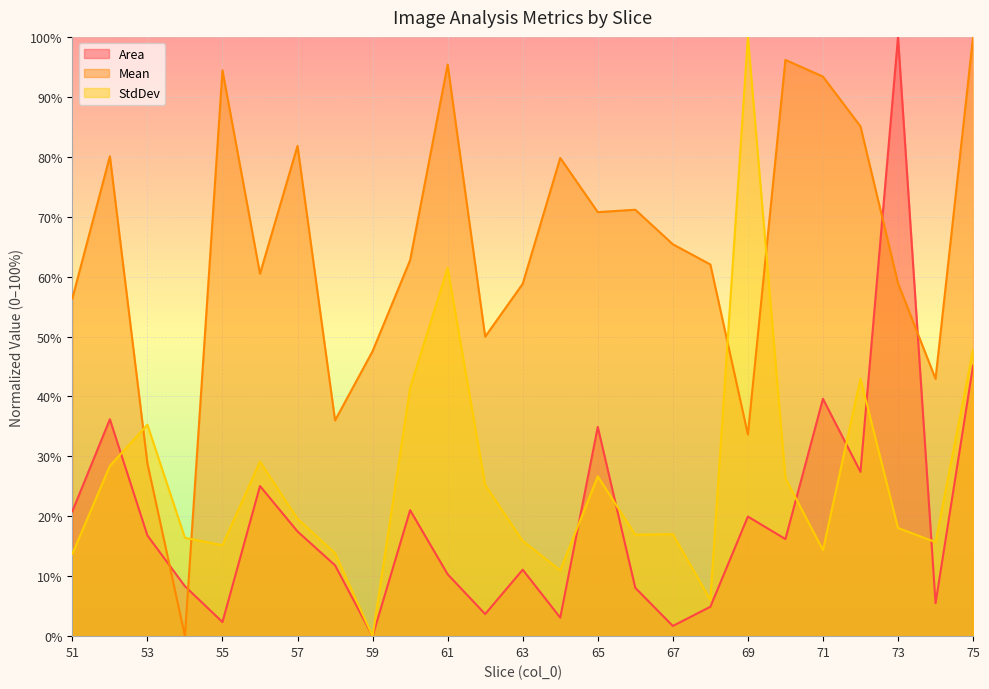

What is the spread (max minus min) of values at 54?

16.4